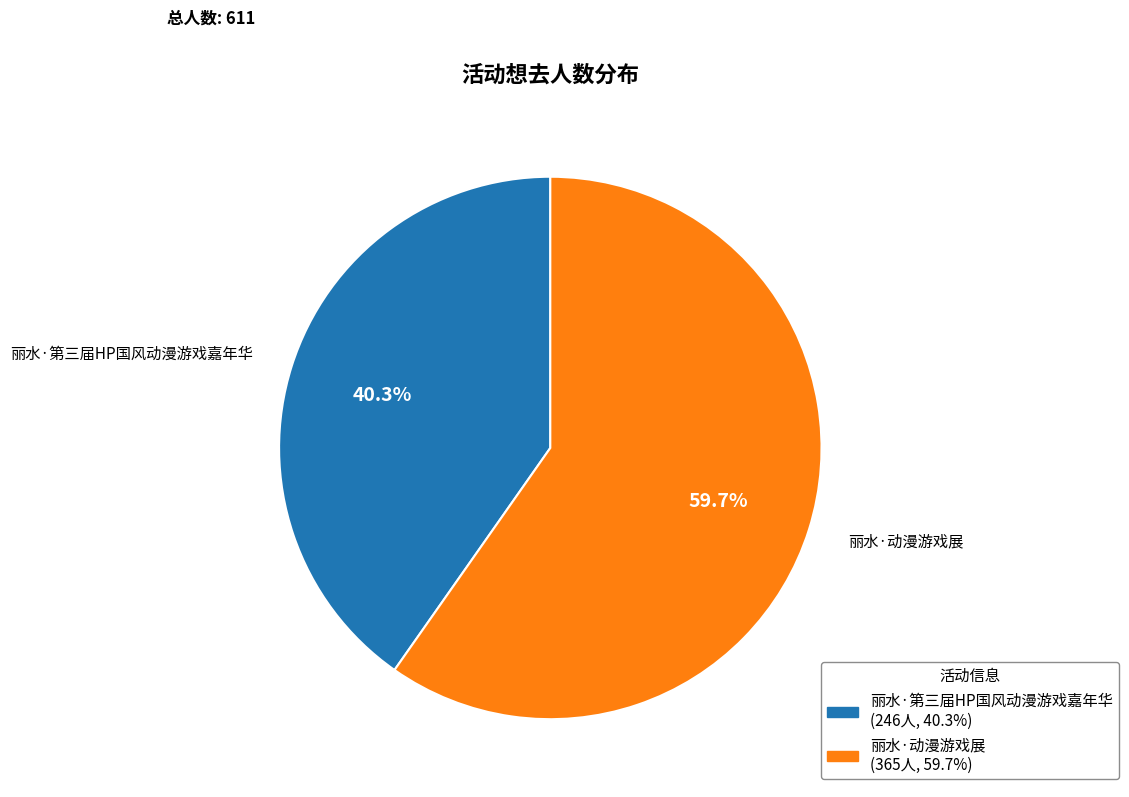

What is the majority slice?

丽水·动漫游戏展